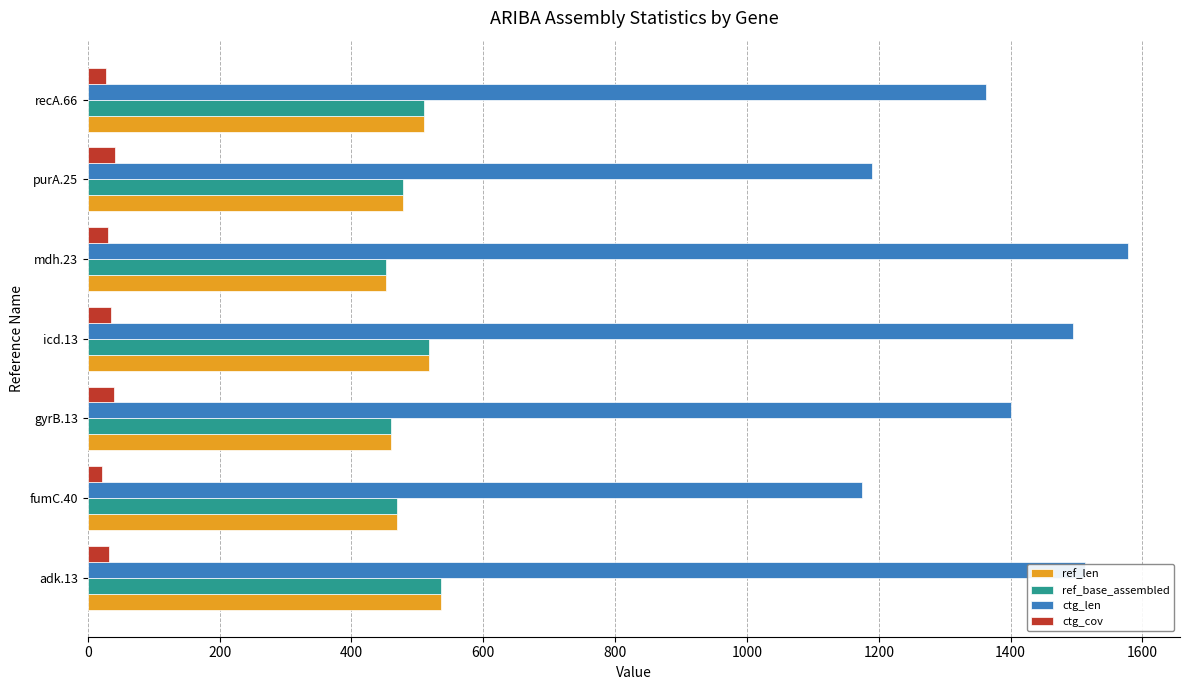

What is the average value of the ref_base_assembled series?

489.0